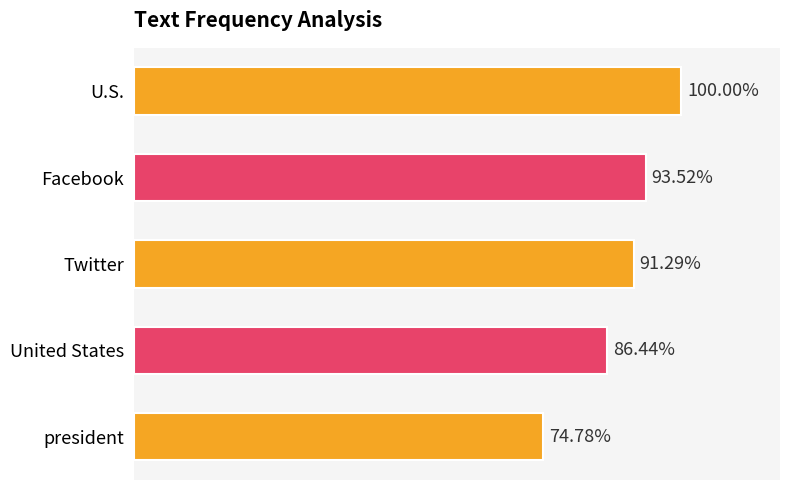

Does the chart contain stacked bars?

No